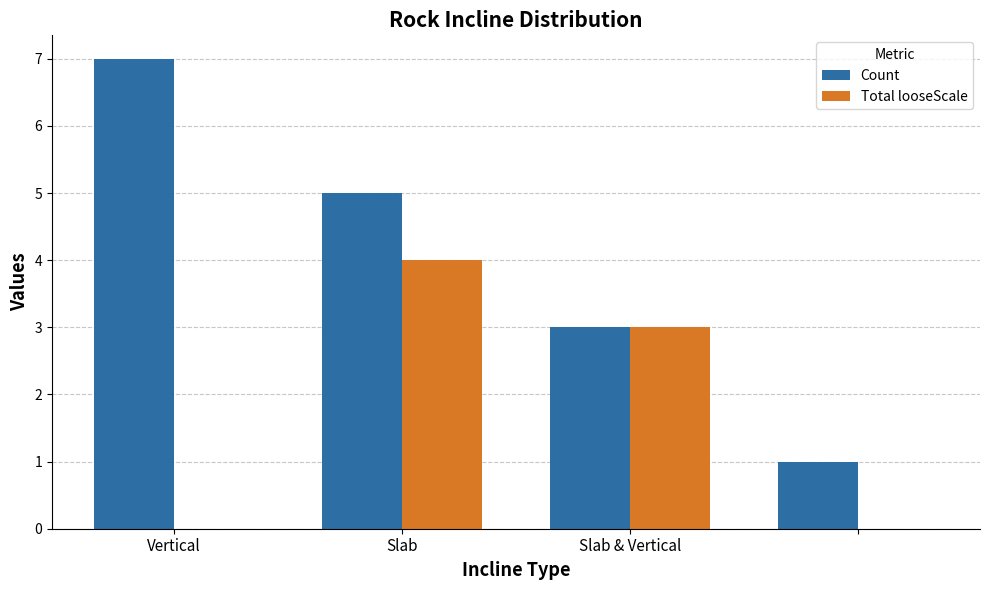

Count the number of categories in the chart.

4